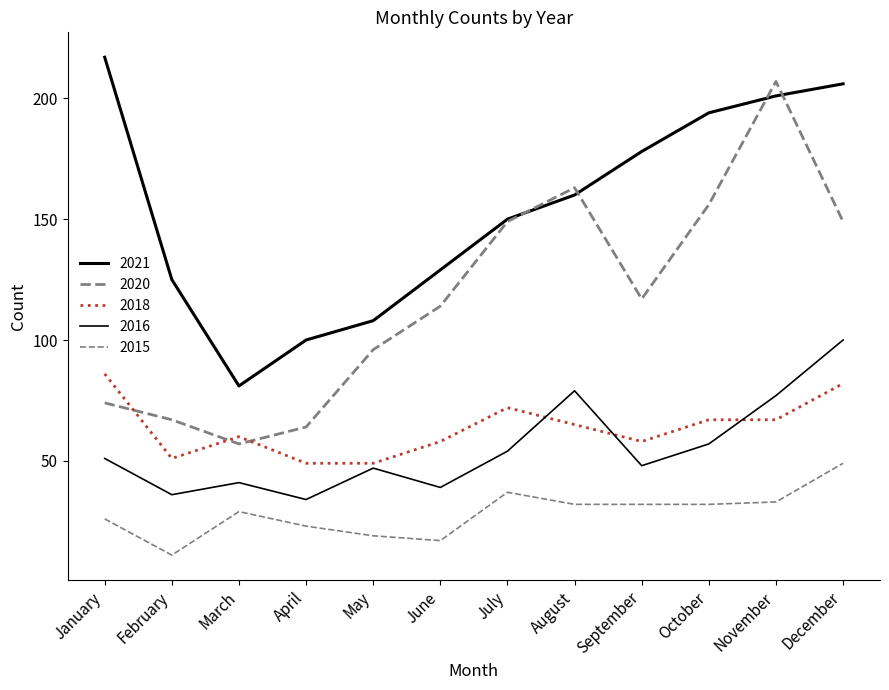

What is the total value across all series at June?

357